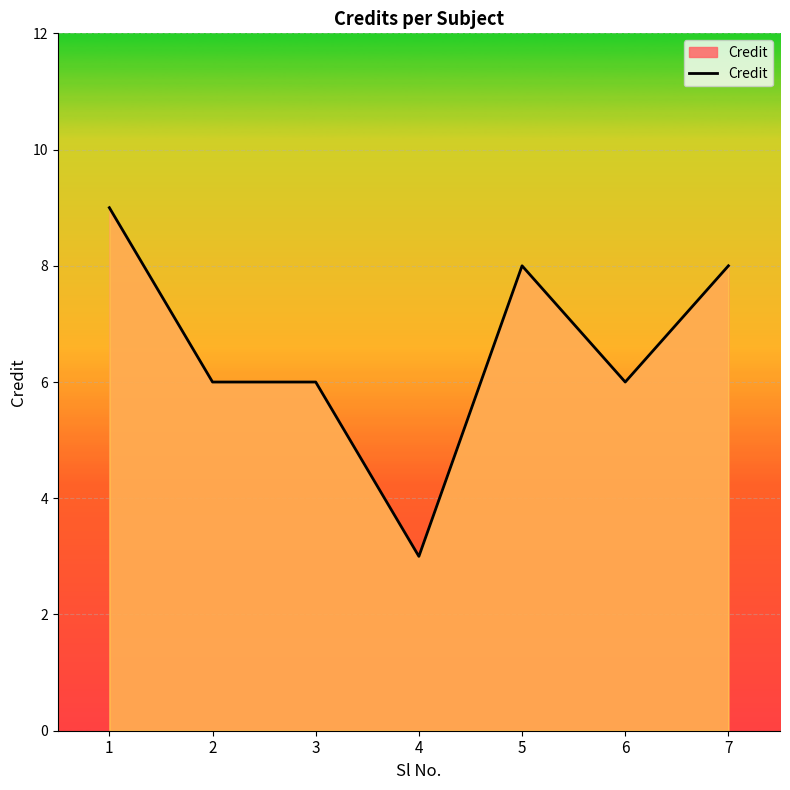

Which label corresponds to the largest value in the chart?

1